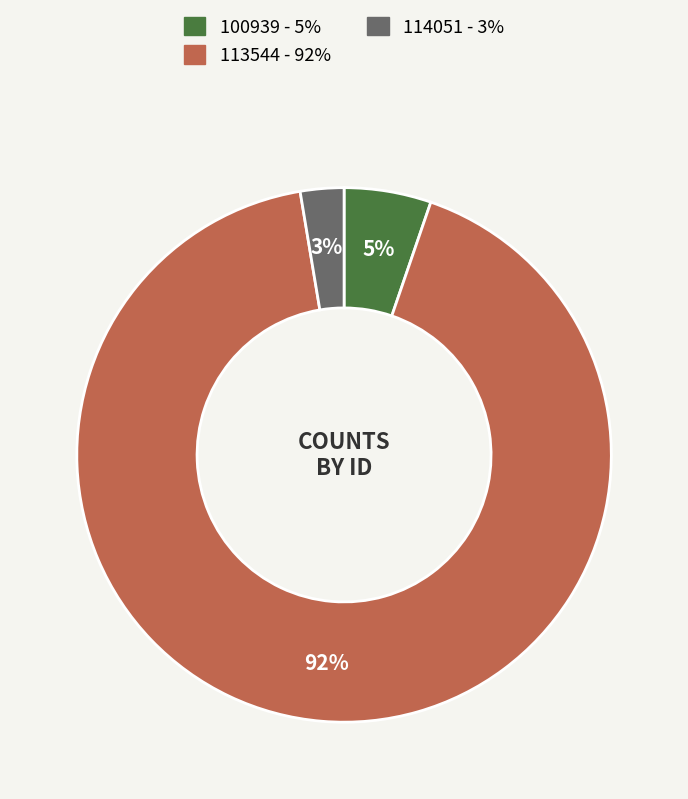

To the nearest percent, what portion does 114051 represent?

3%